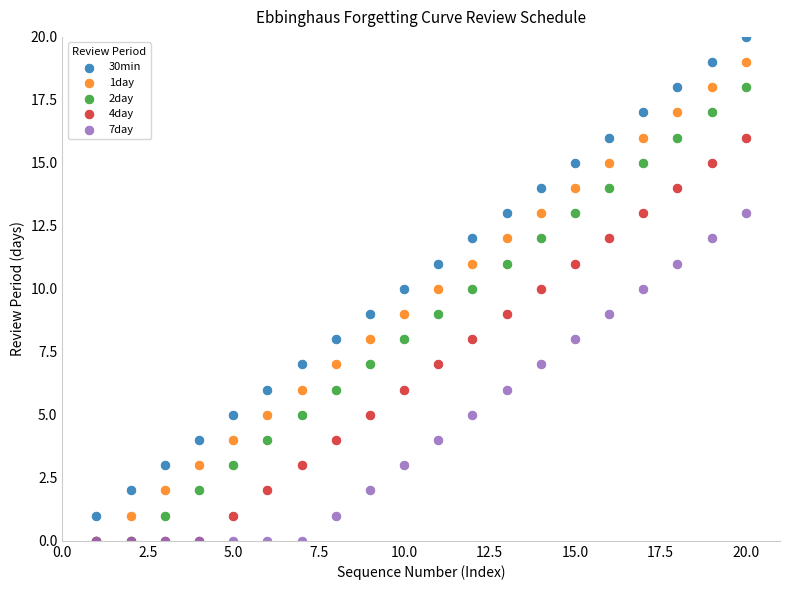

Which series reaches the maximum Y coordinate?

30min